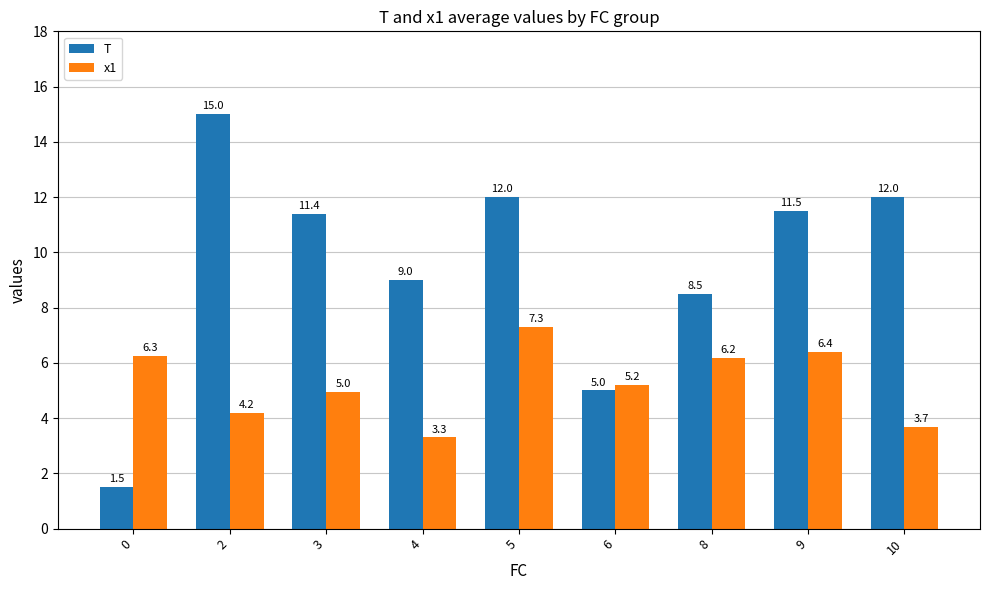

What are all the series names shown in the legend?

T, x1